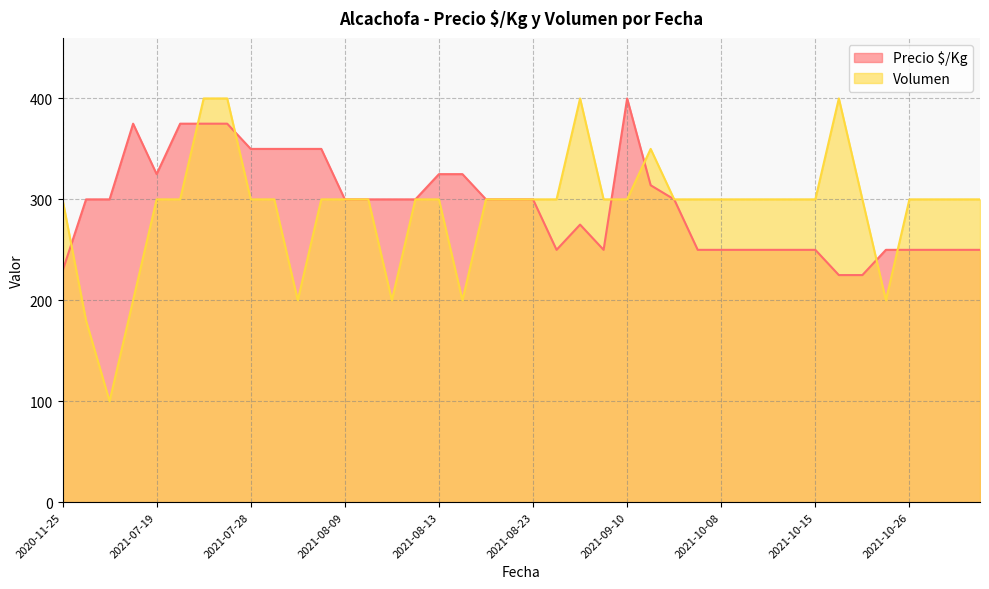

What is the difference between the maximum and minimum values in the Volumen series?

300